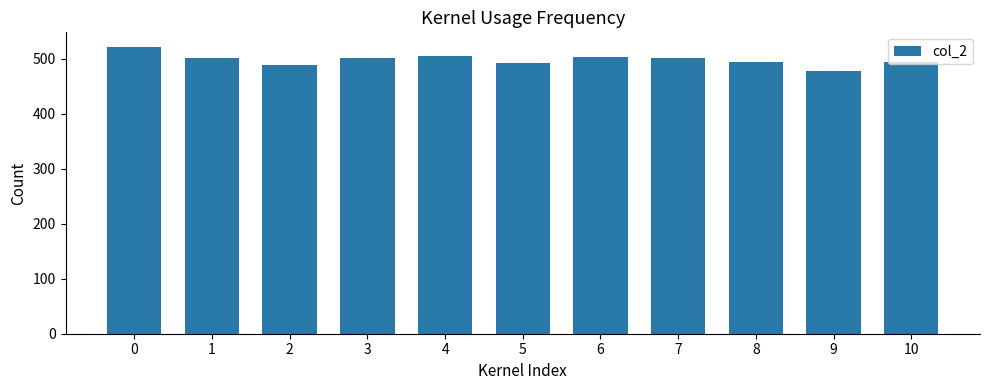

What is the difference between the values at 9 and 5?

13.3